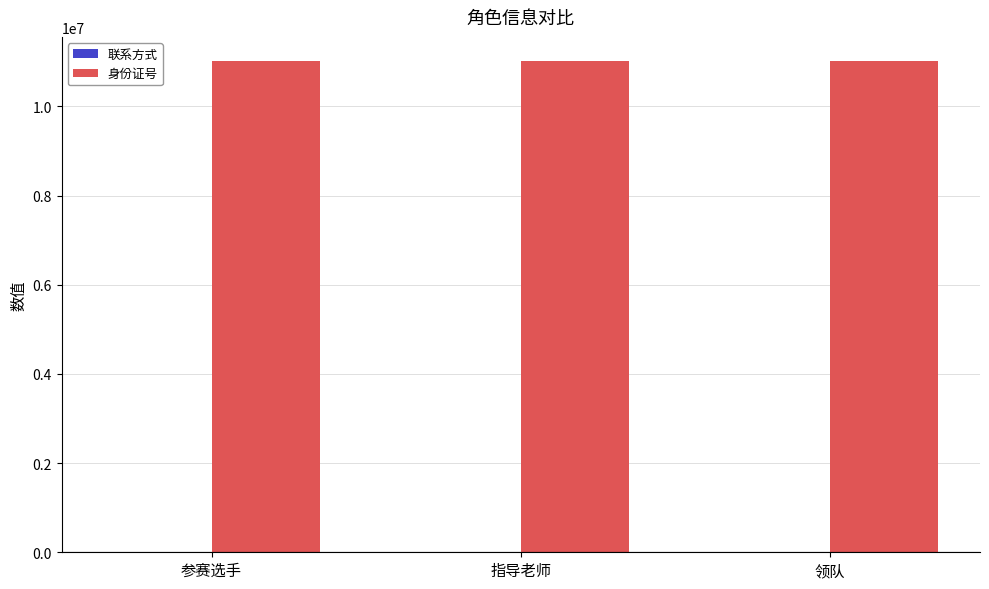

The value of 身份证号 at 参赛选手 is 4679026.7. True or false?

False